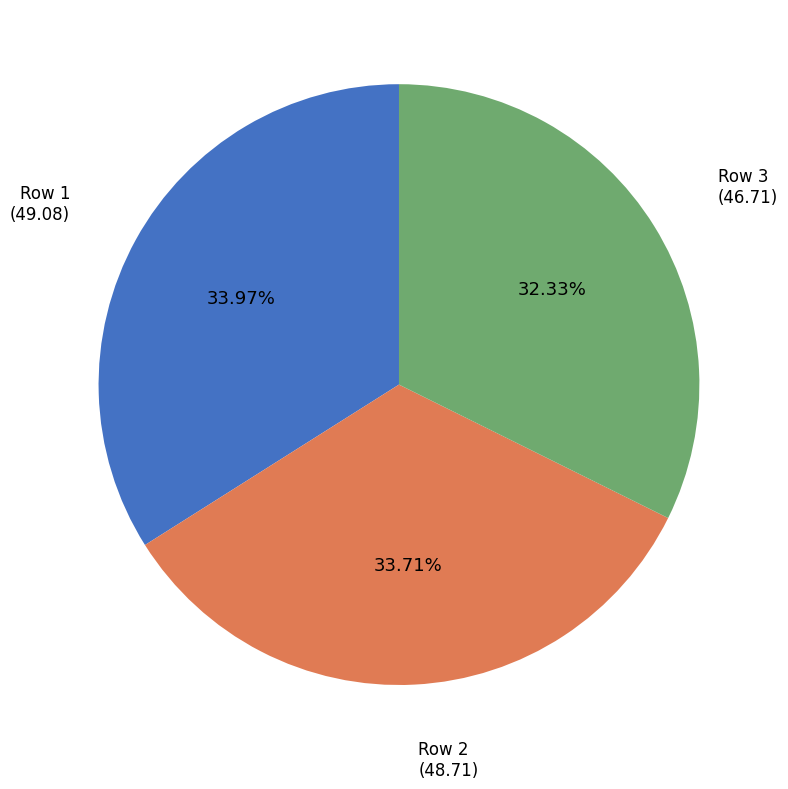

Approximately how many times larger is the value at Row 1 compared to Row 2?

1.0